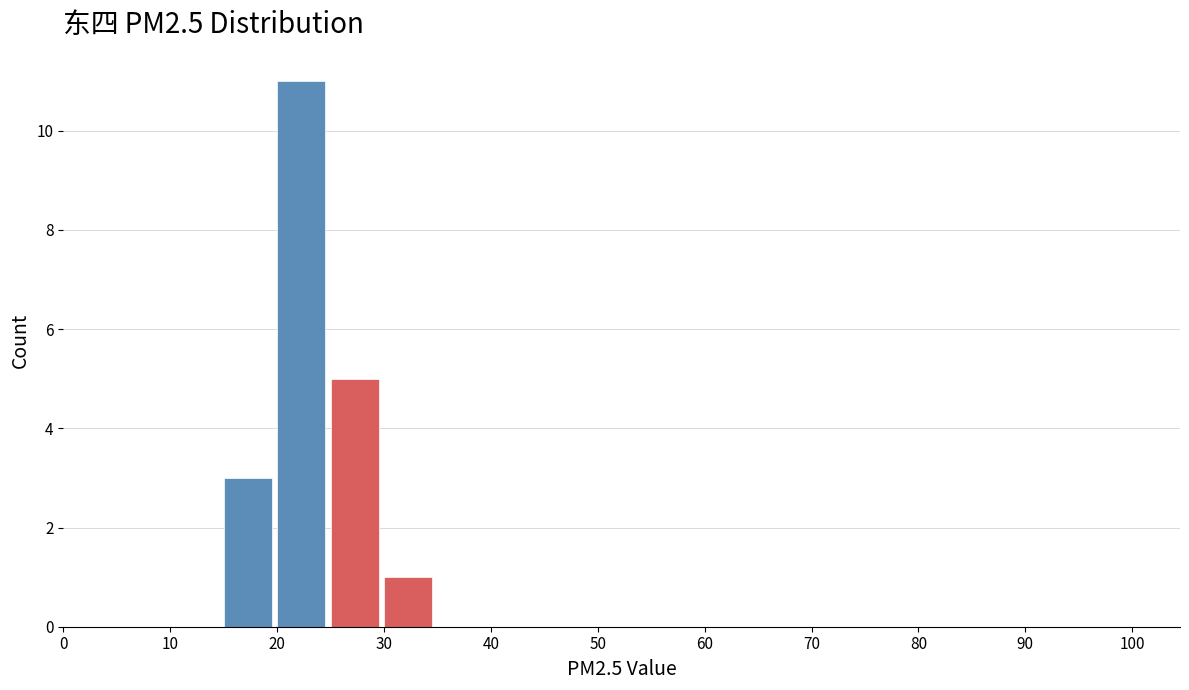

Reading left to right, list every bar in this chart as the range it spans on the x-axis followed by its height. The values are not printed on the chart, so give them approximately, as read against the axis.

0 to 5: 0
5 to 10: 0
10 to 15: 0
15 to 20: 3
20 to 25: 11
25 to 30: 5
30 to 35: 1
35 to 40: 0
40 to 45: 0
45 to 50: 0
50 to 55: 0
55 to 60: 0
60 to 65: 0
65 to 70: 0
70 to 75: 0
75 to 80: 0
80 to 85: 0
85 to 90: 0
90 to 95: 0
95 to 100: 0